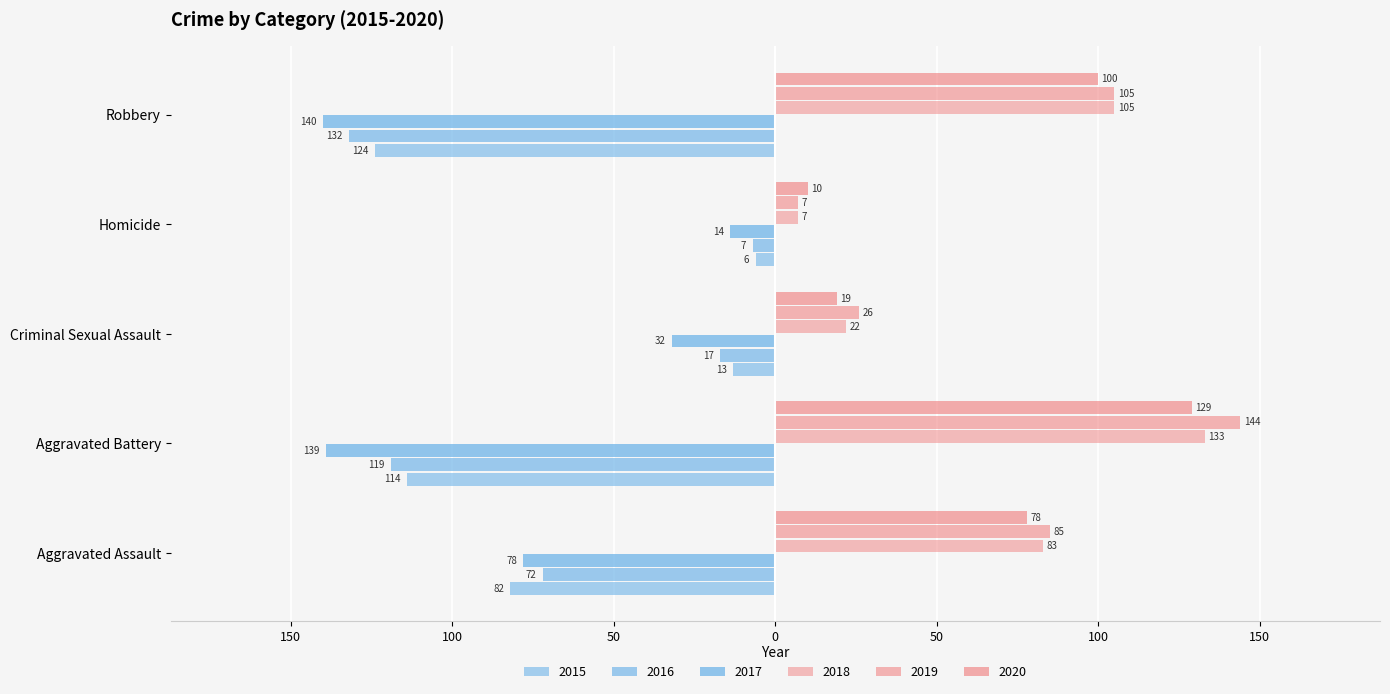

At which label is 2017 closest to -77?

Aggravated Assault